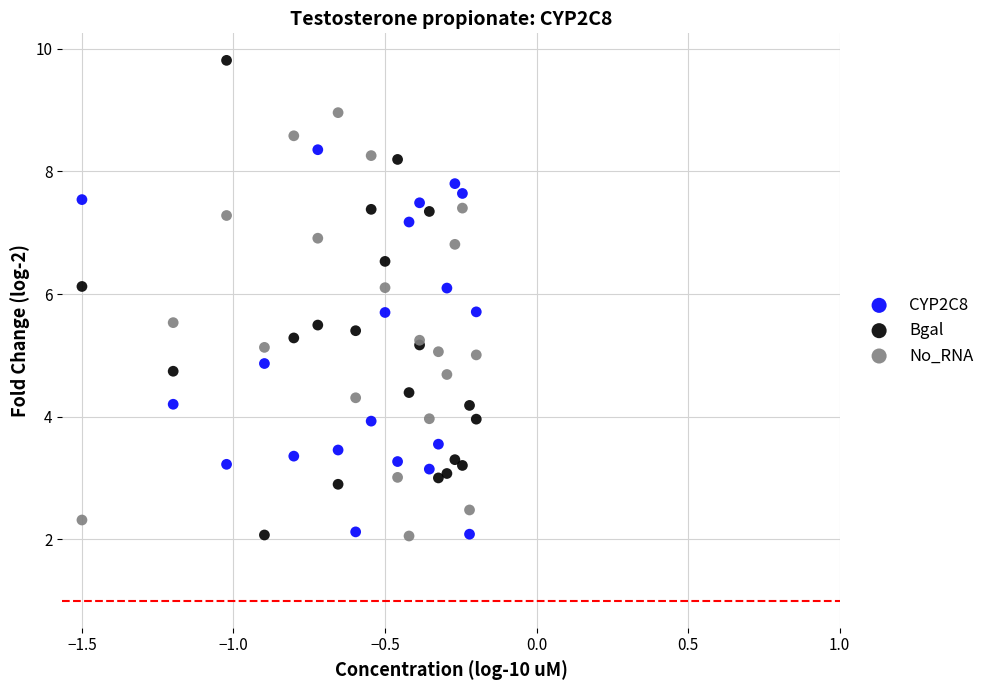

What are all the series names shown in the legend?

CYP2C8, Bgal, No_RNA